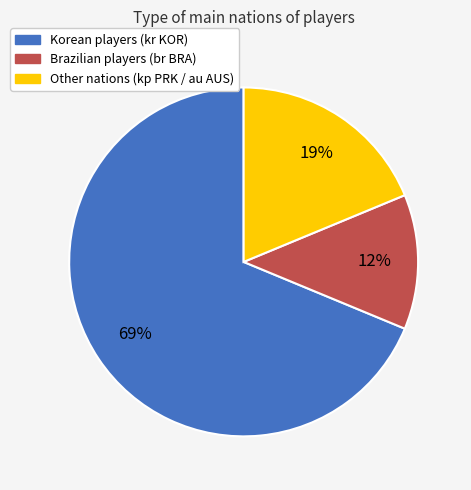

How many slices are in this pie chart?

3